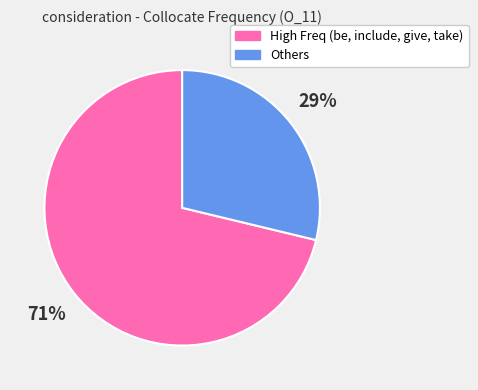

To the nearest percent, what is the average slice percentage?

50%